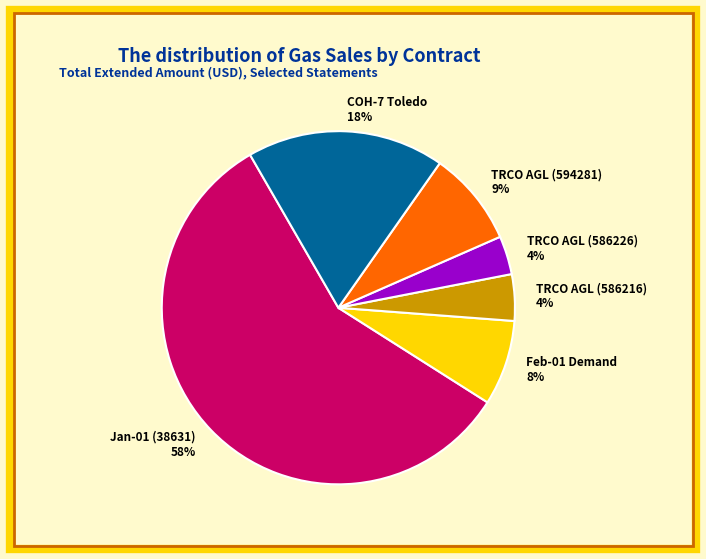

Is there a majority slice in this chart?

Yes